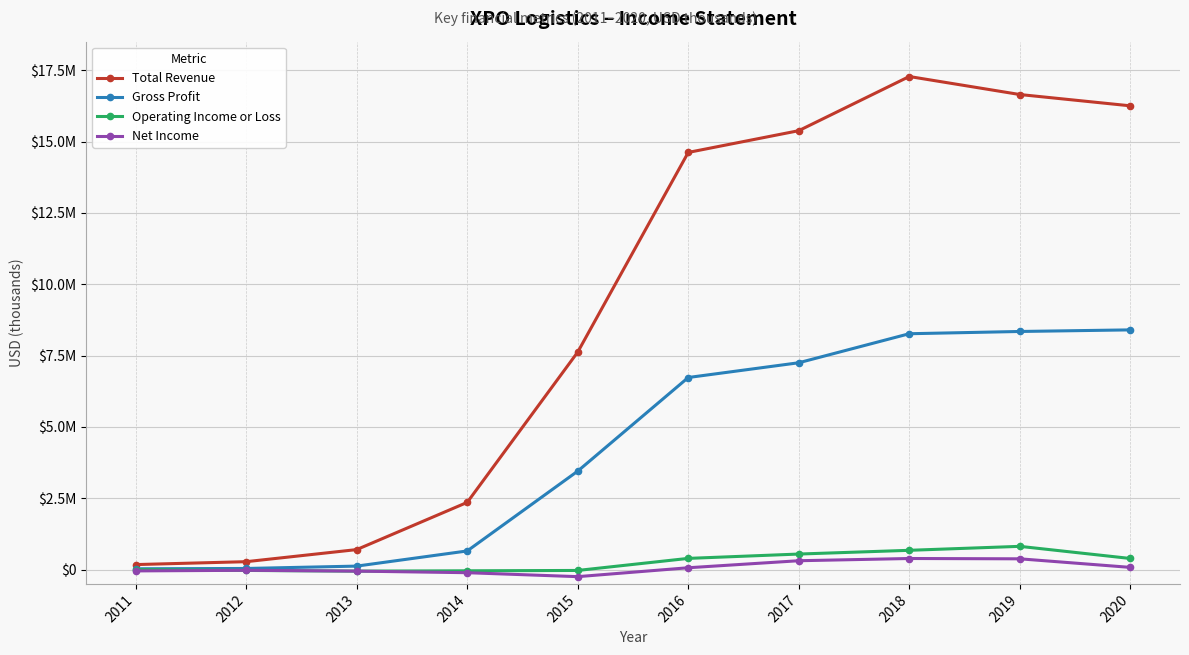

What is the minimum value for Gross Profit?

29800